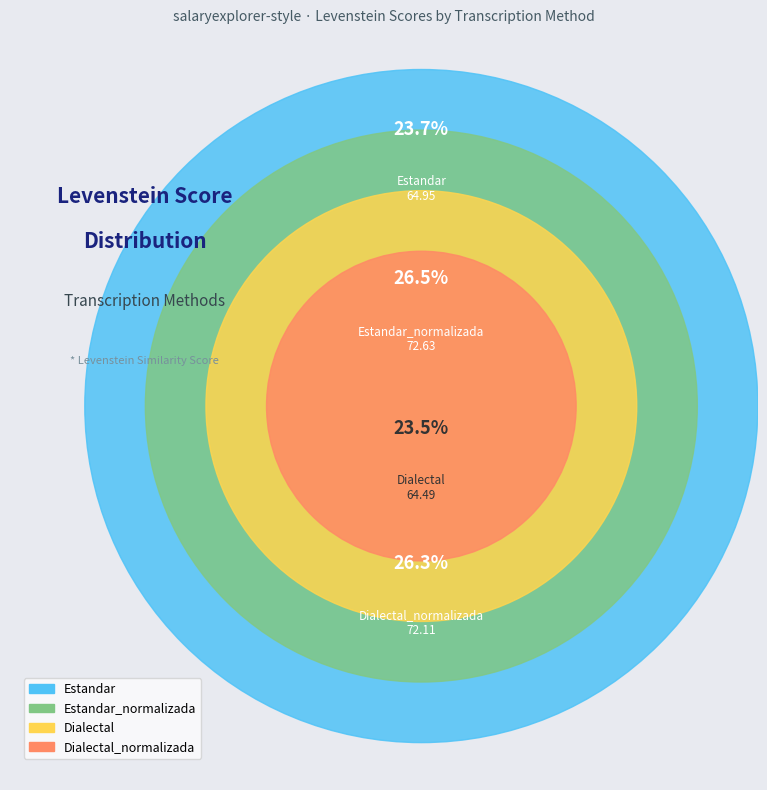

What percentage is the Estandar slice, to the nearest percent?

24%